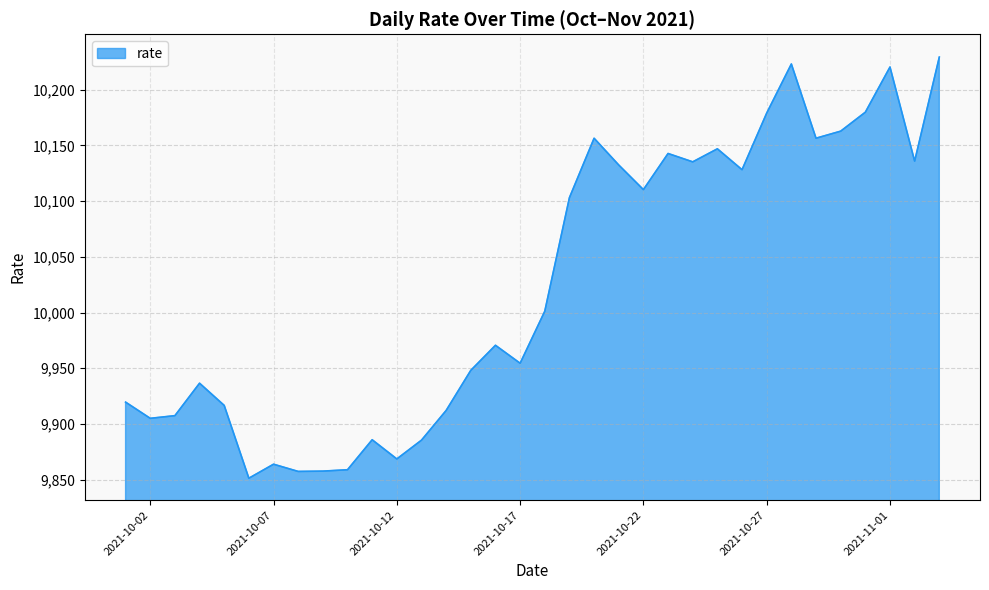

What is the greatest value displayed?

10229.3